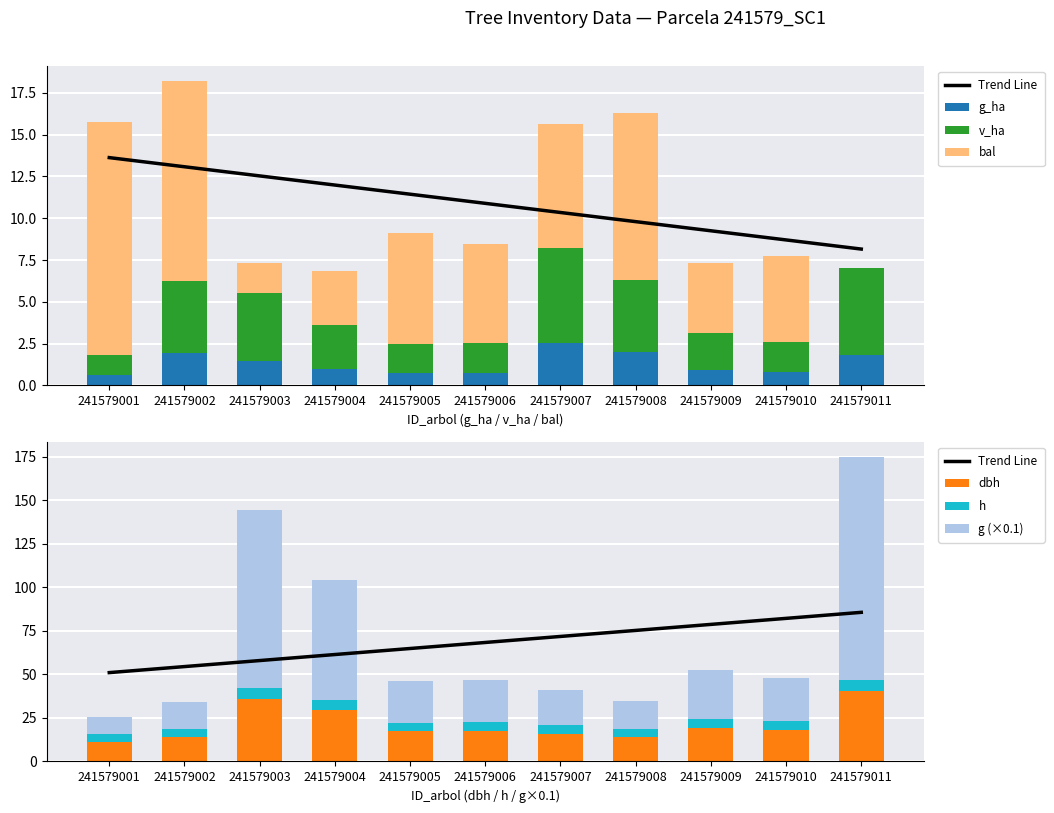

What is the value of the dbh bar at the 3rd from the left?

36.0